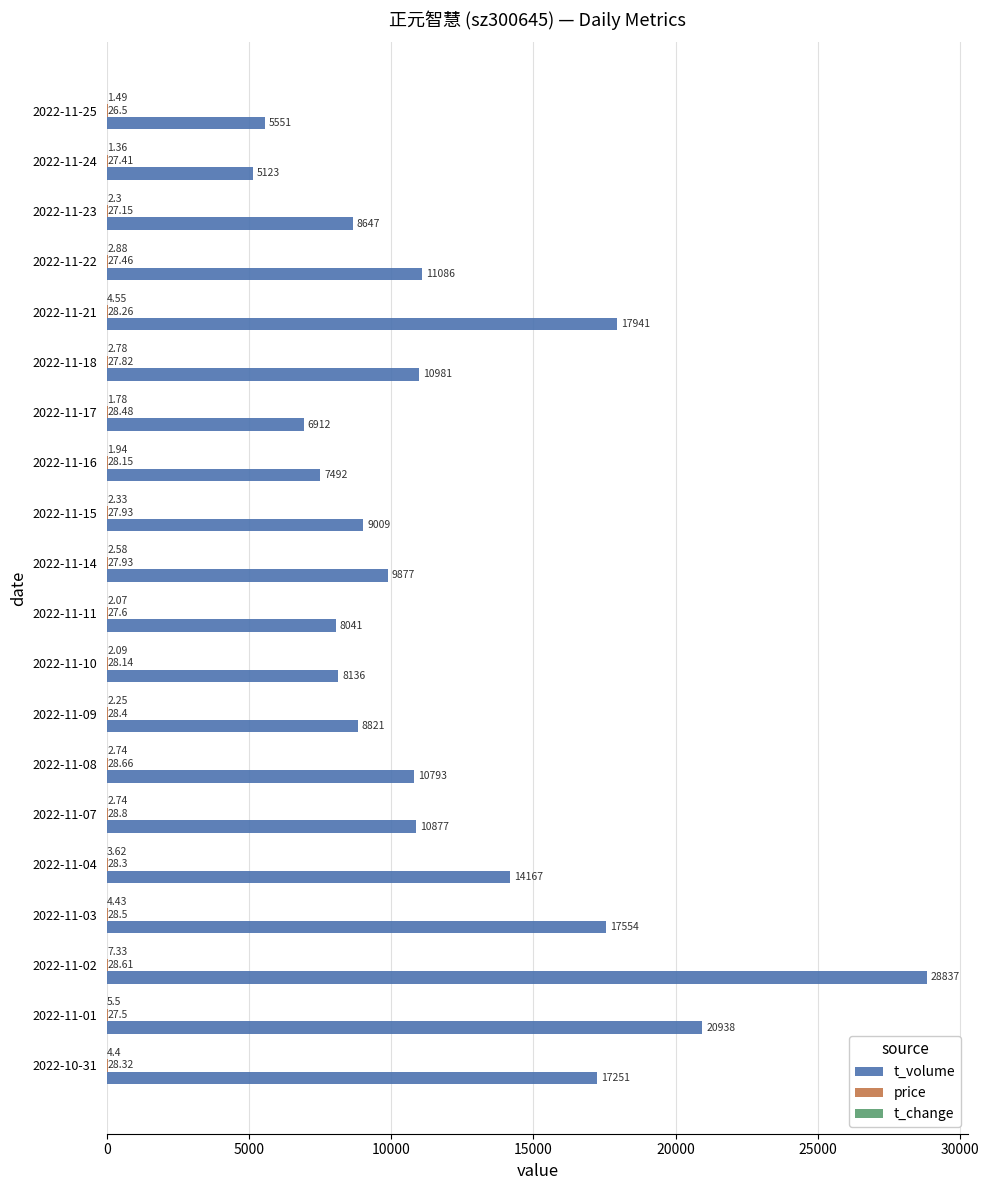

Which series changed the most between 2022-11-14 and 2022-11-24?

t_volume